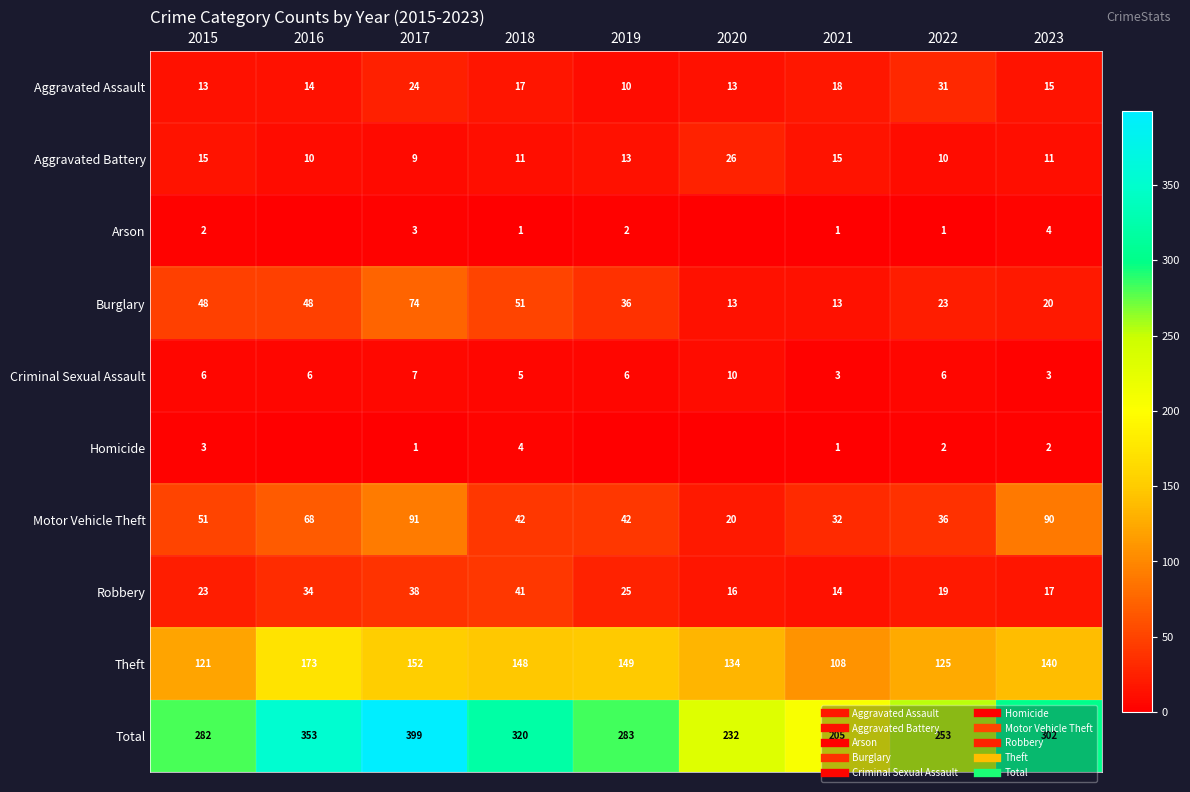

What is the spread (max minus min) of values at 2023?

300